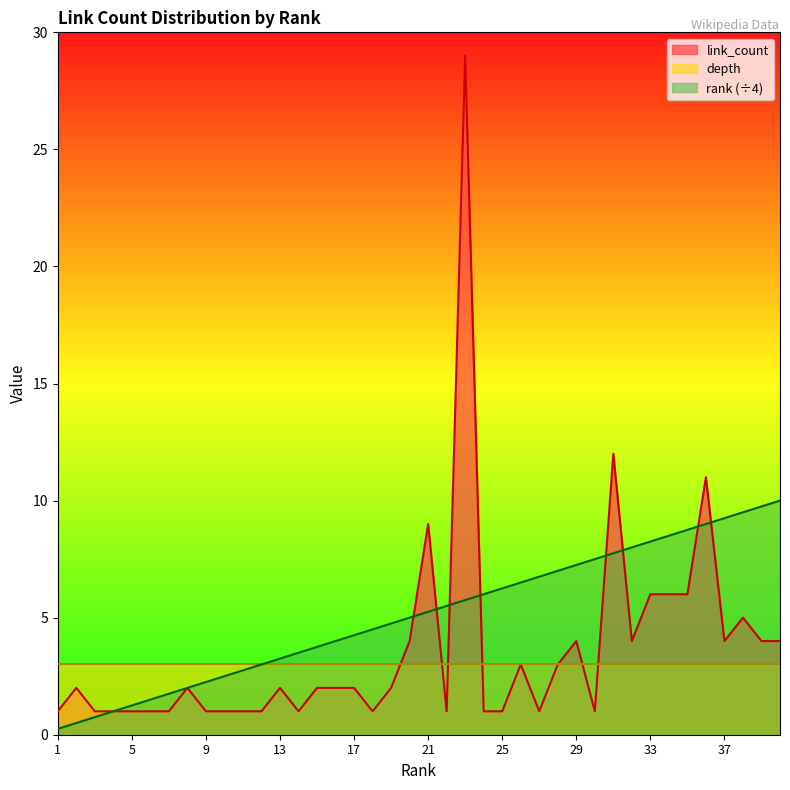

The value of rank at 28 is 7.0. True or false?

True